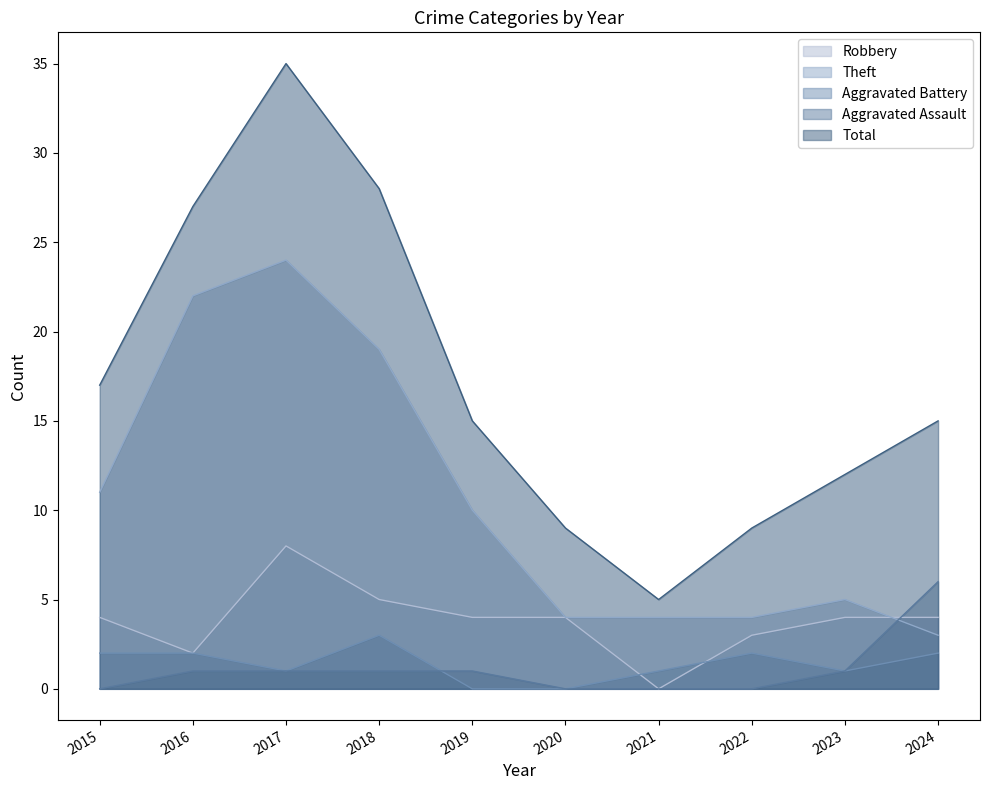

The Aggravated Battery series shows 1 at 2019. True or false?

False